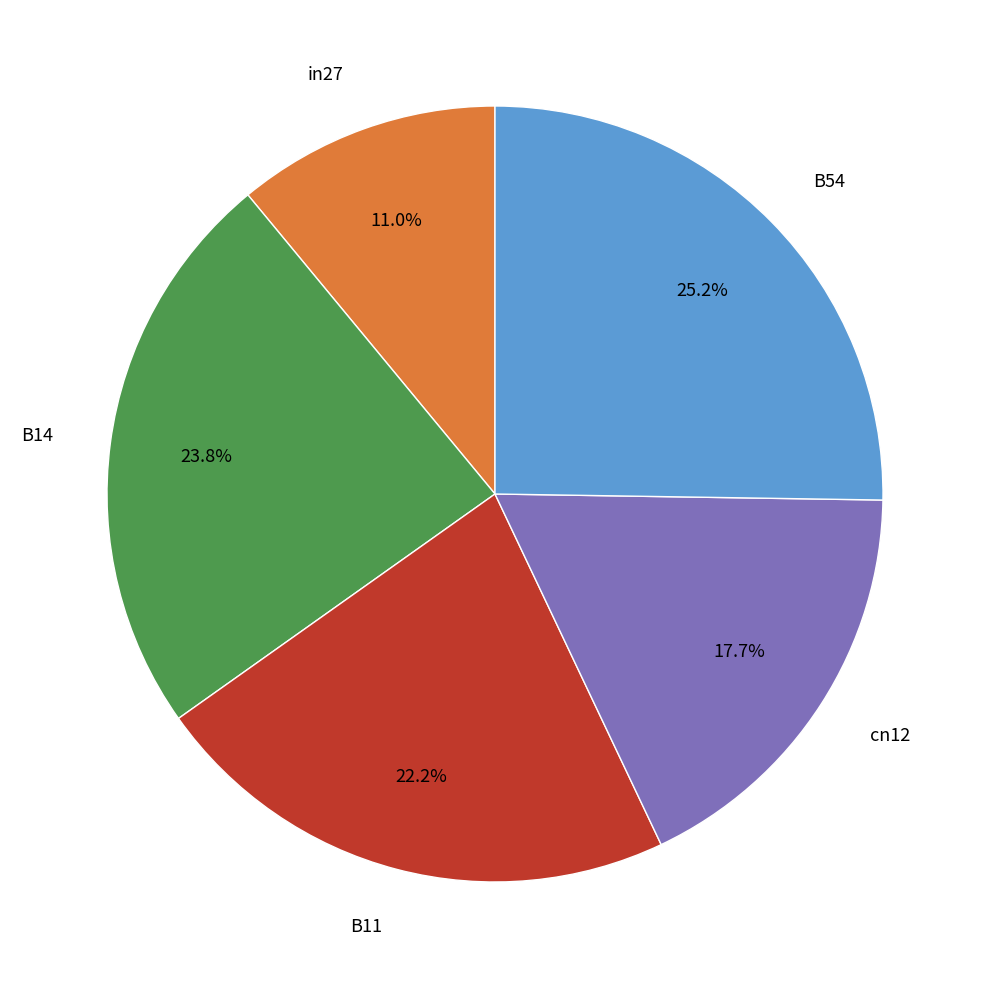

What portion of the pie excludes cn12?

82.3%